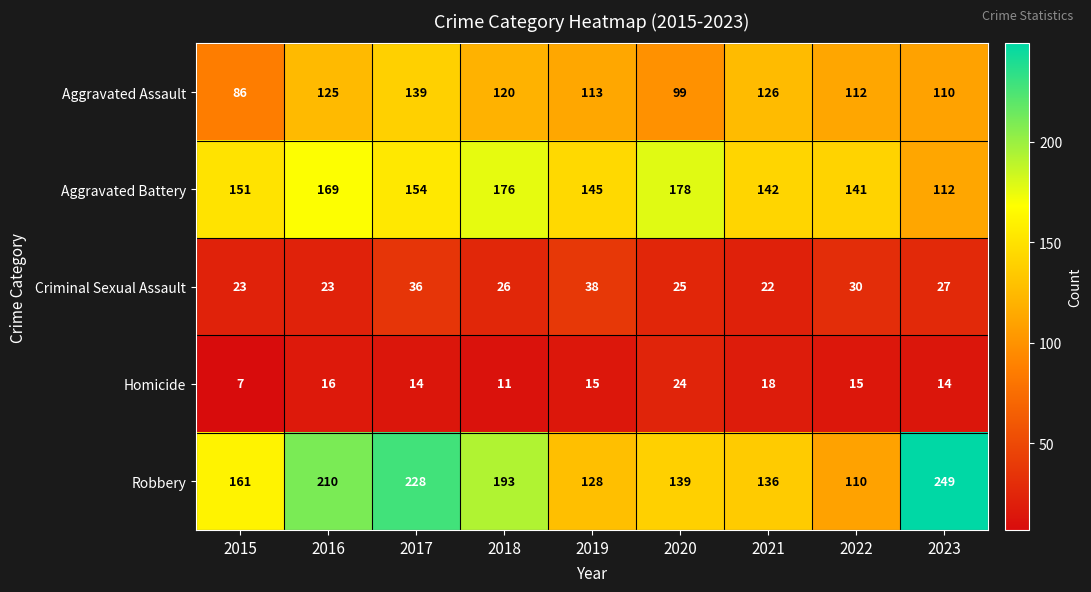

Which series has the largest total across all categories?

Robbery